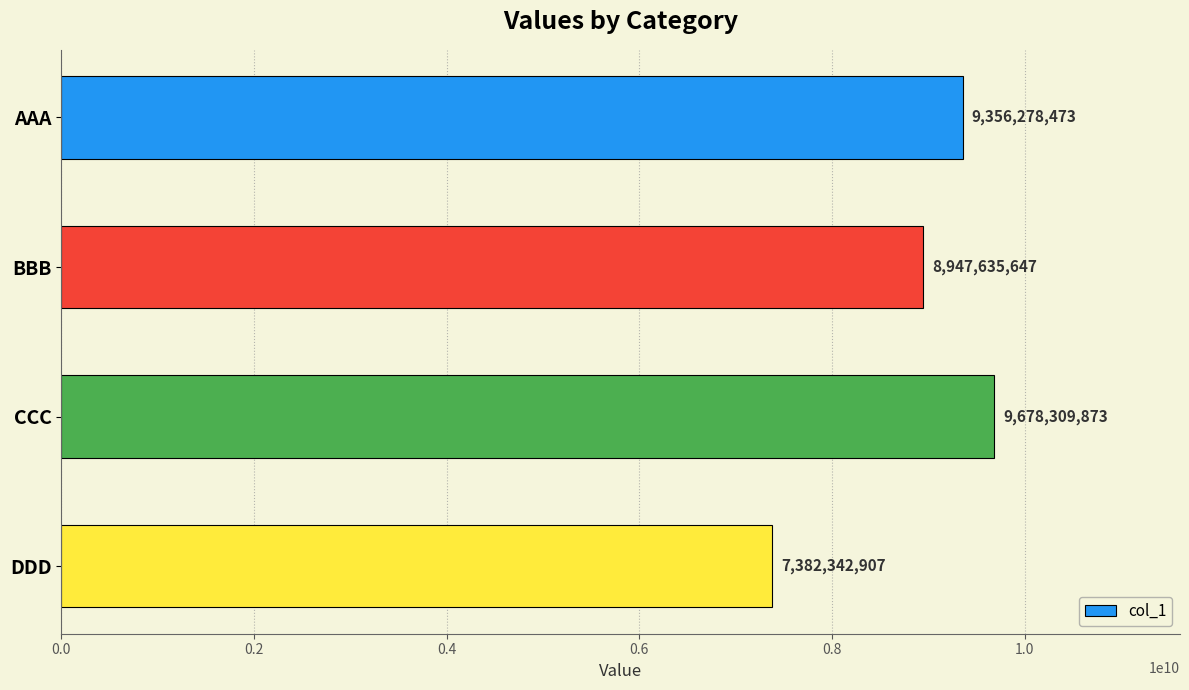

The value at BBB is 8947635647. True or false?

True